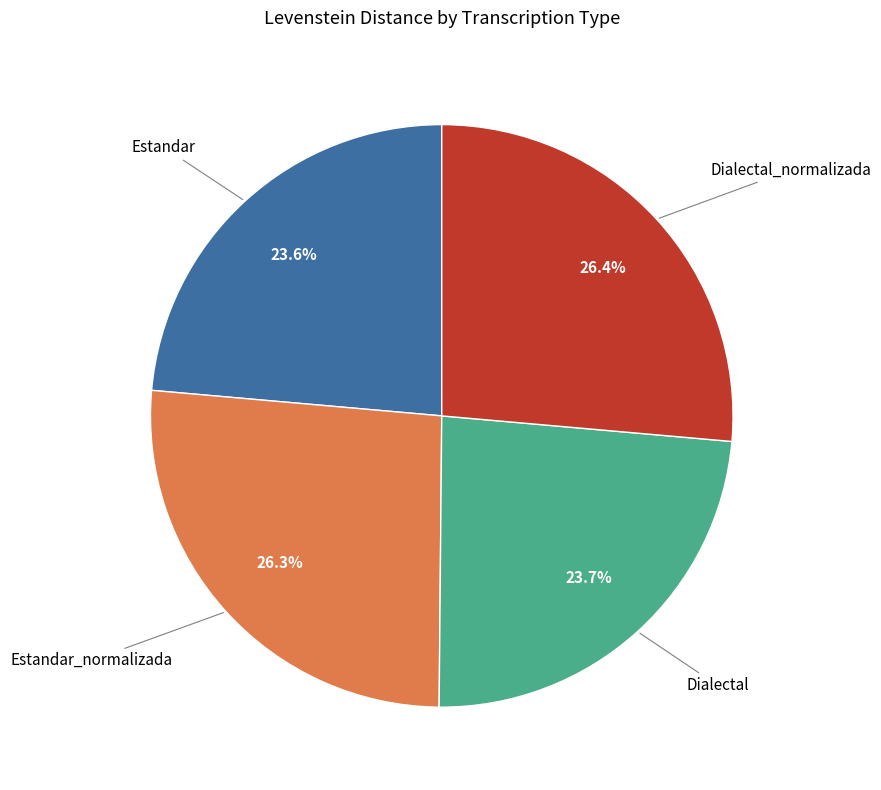

To the nearest percent, what is the average slice percentage?

25%